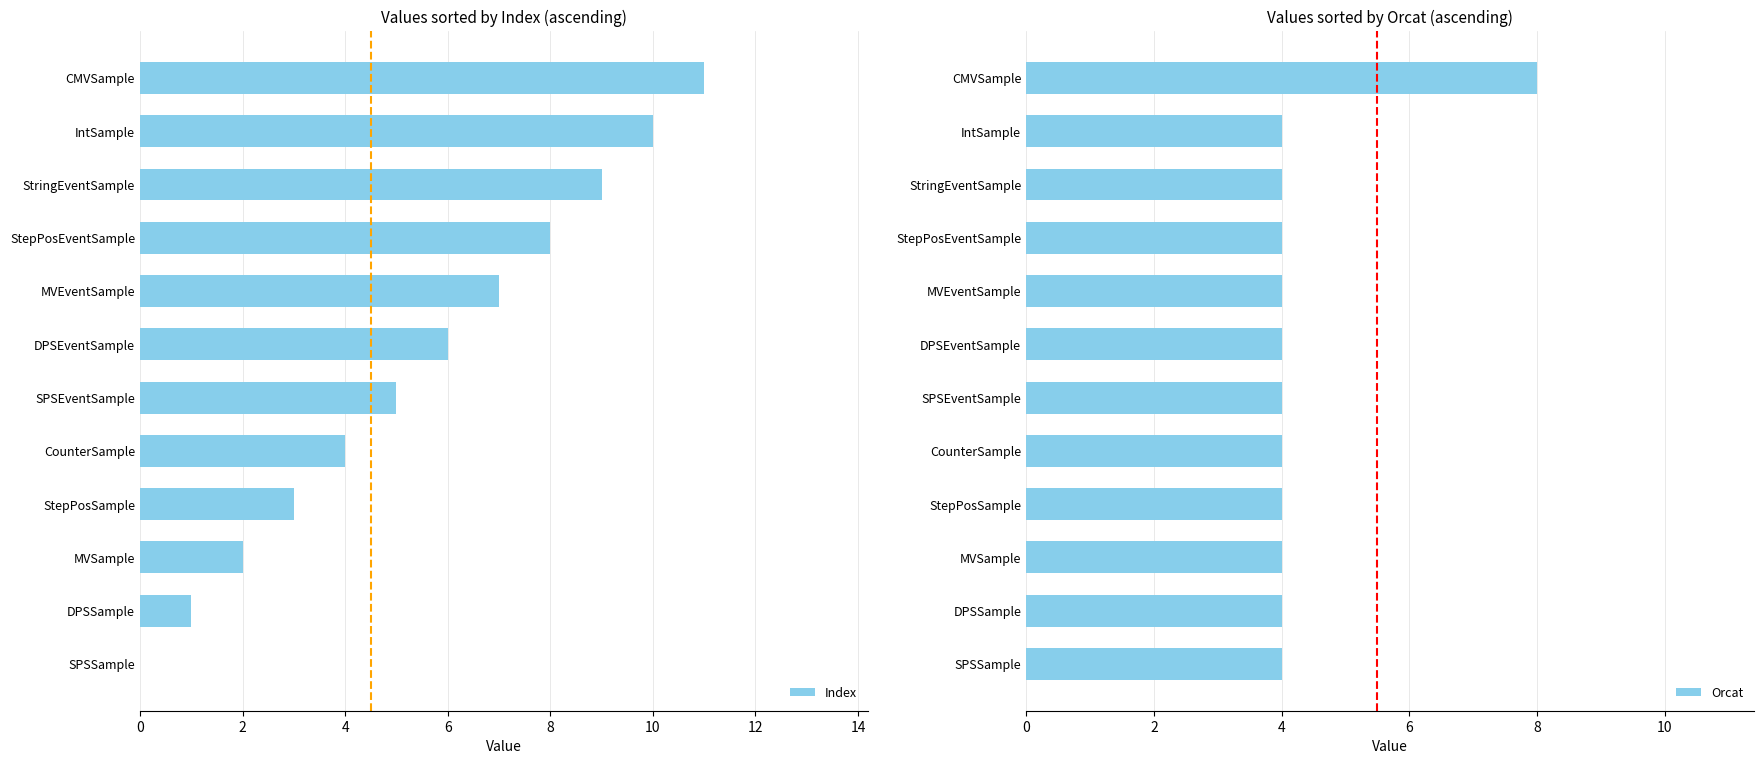

What value does the Index series have at CounterSample?

4